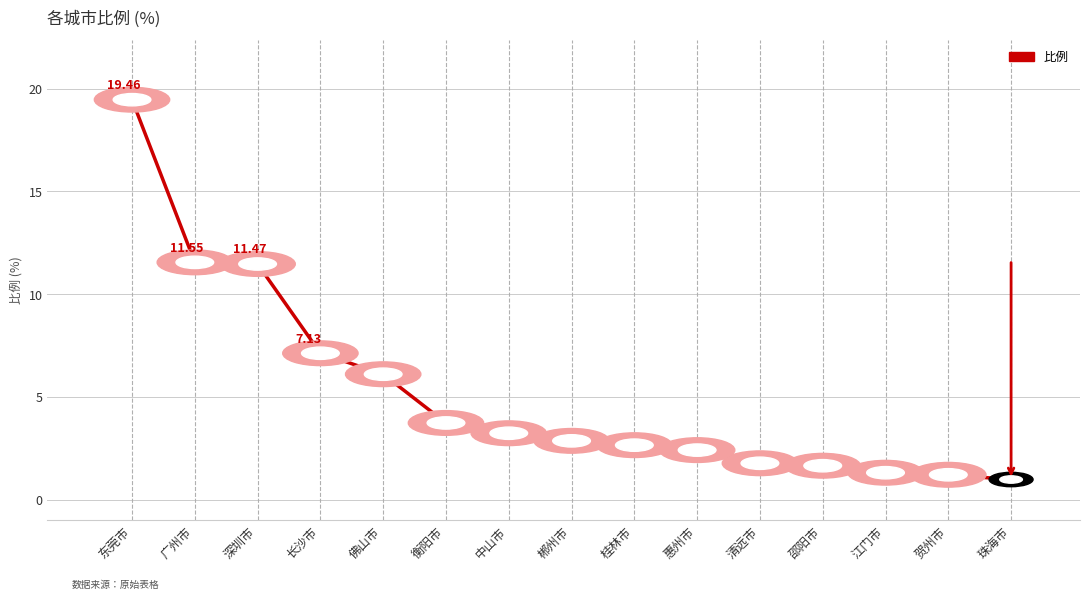

True or false: the data shows 1.0 at 珠海市.

True